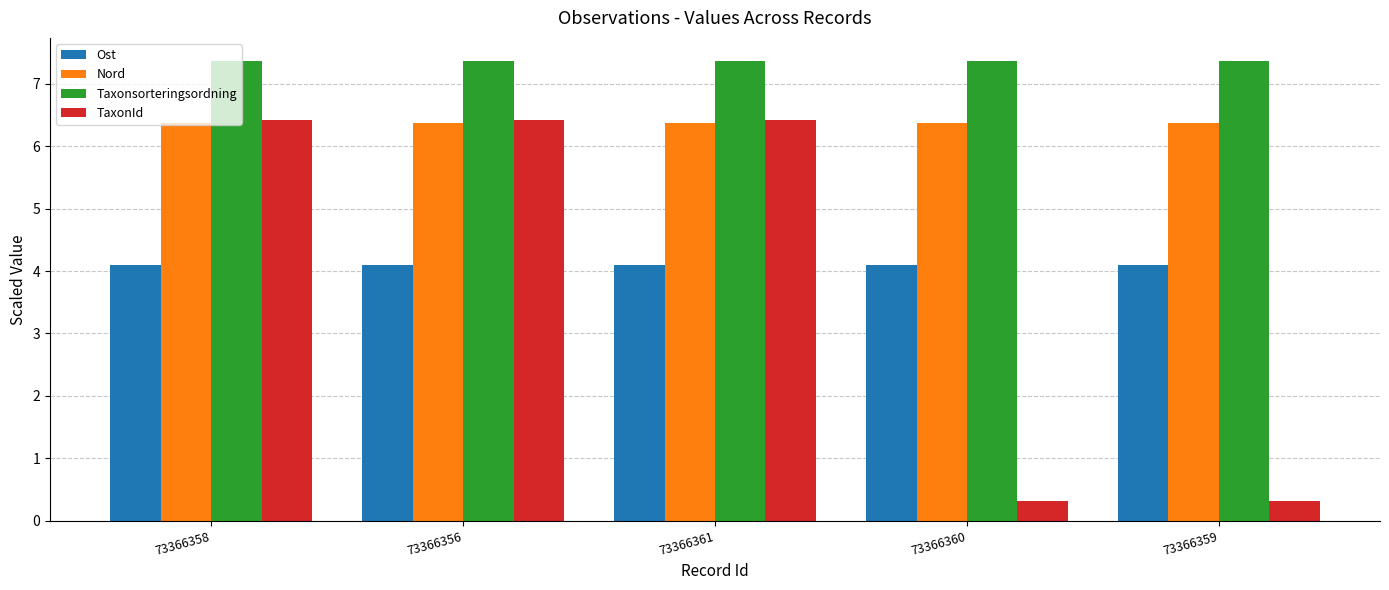

How many categories are shown in the chart?

5